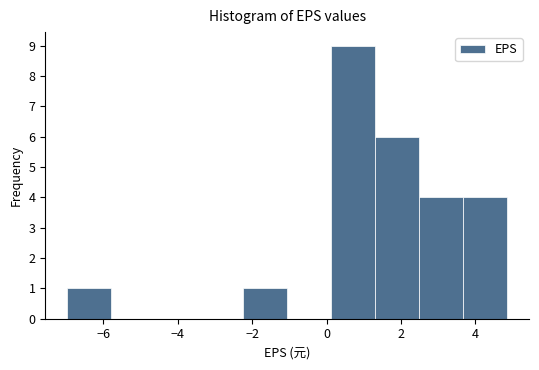

Reading left to right, list every bar in this chart as the range it spans on the x-axis followed by its height. Neither the bar edges nor the heights are printed on the chart, so give them approximately, as read against the axes.

-7.0 to -5.8: 1
-5.8 to -4.6: 0
-4.6 to -3.4: 0
-3.4 to -2.2: 0
-2.2 to -1.0: 1
-1.0 to 0.2: 0
0.2 to 1.4: 9
1.4 to 2.4: 6
2.4 to 3.6: 4
3.6 to 4.8: 4